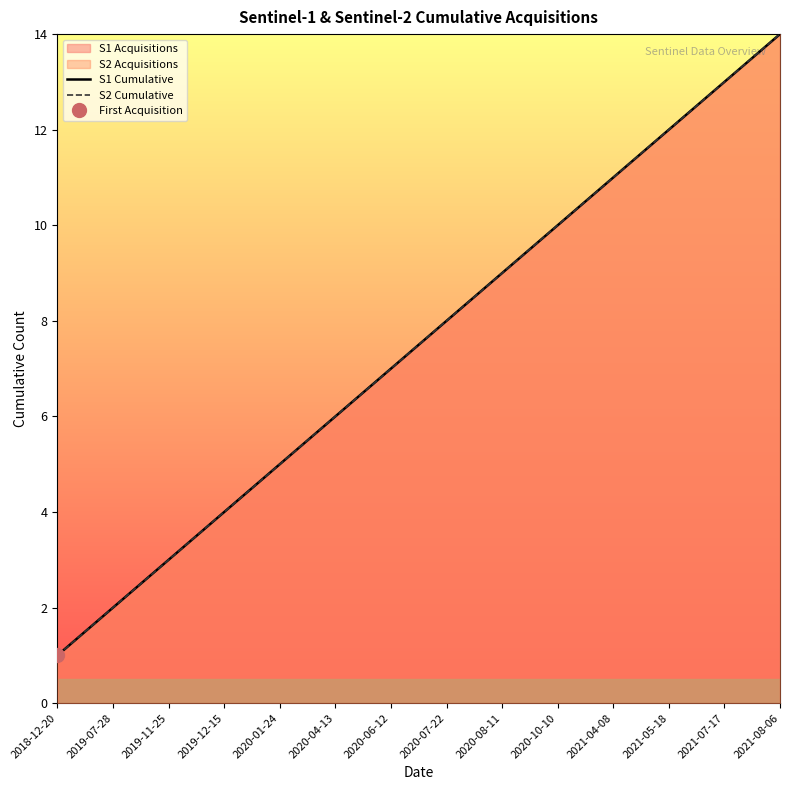

Between 2020-01-24 and 2019-11-25, which is larger?

2020-01-24